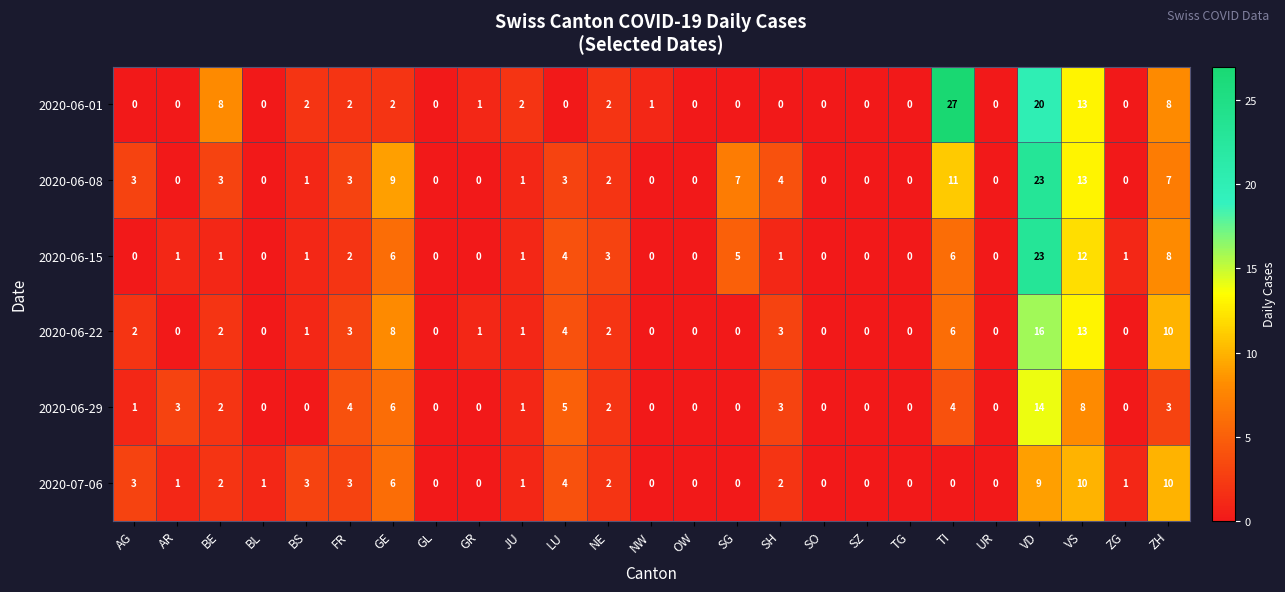

At which label is 2020-06-29 closest to 7?

GE